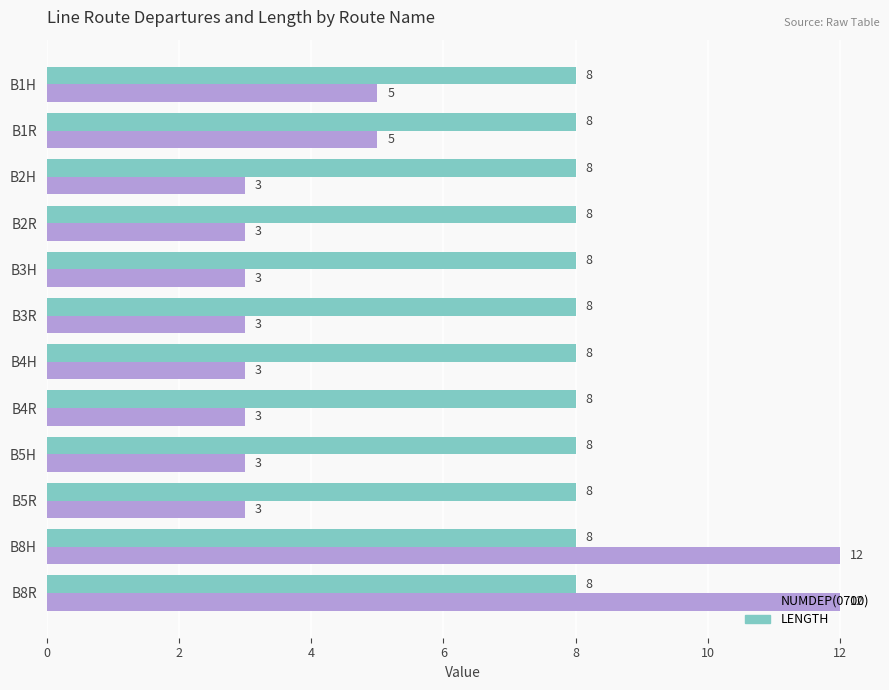

What is the lowest value of the LENGTH series?

8